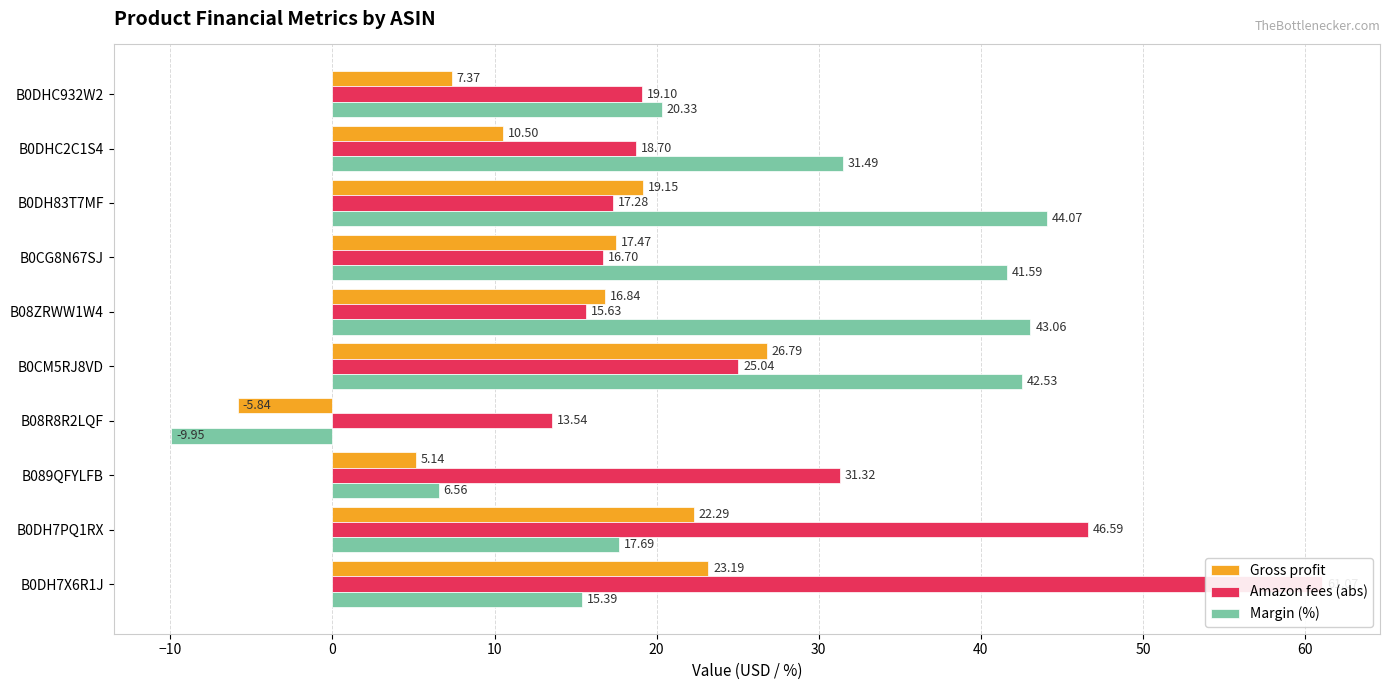

How many distinct data groups are displayed?

3